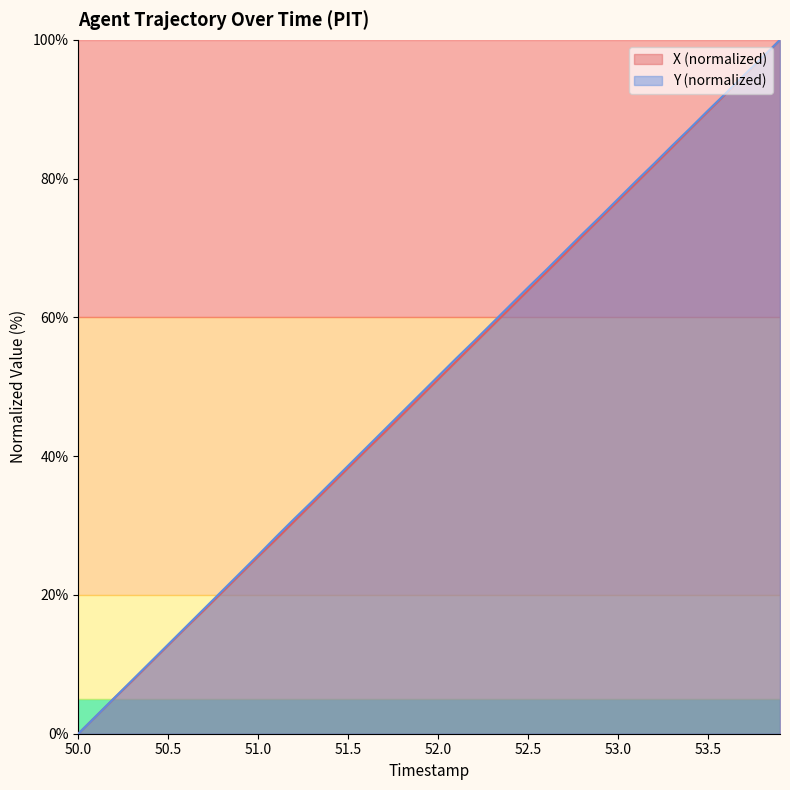

What is the highest value of the X (normalized) series?

100.0